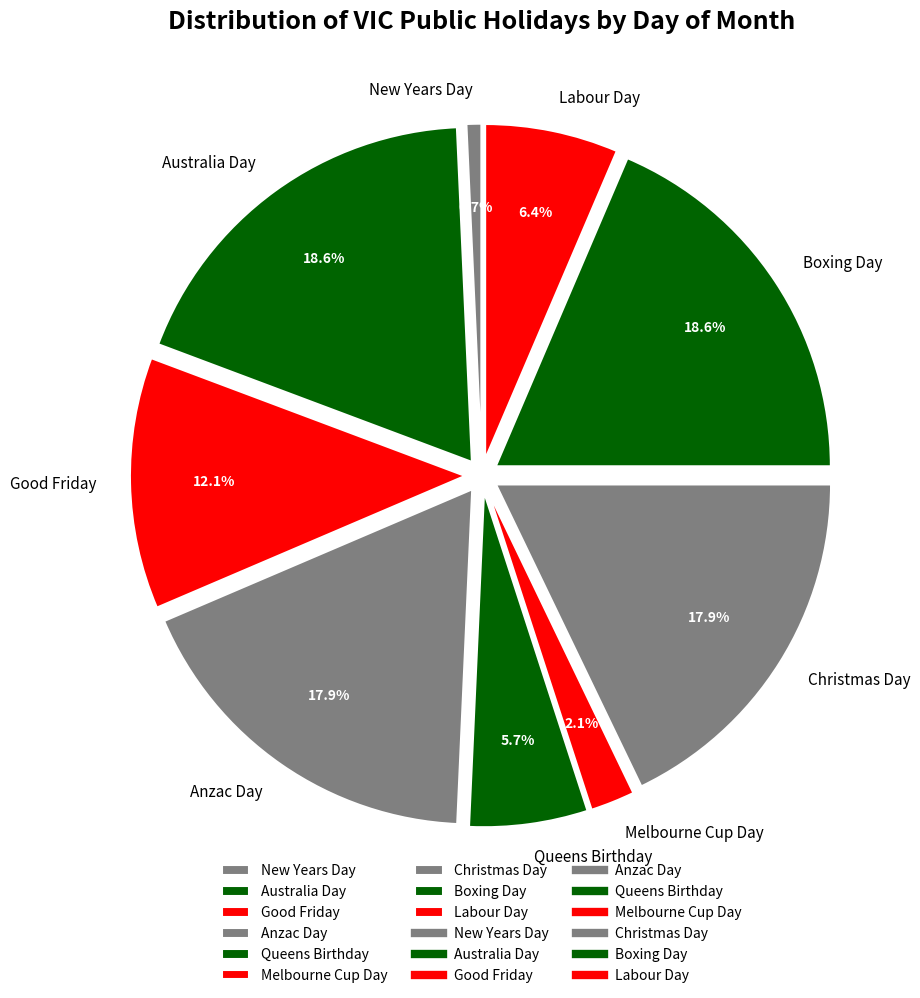

What portion of the pie excludes New Years Day?

99.3%